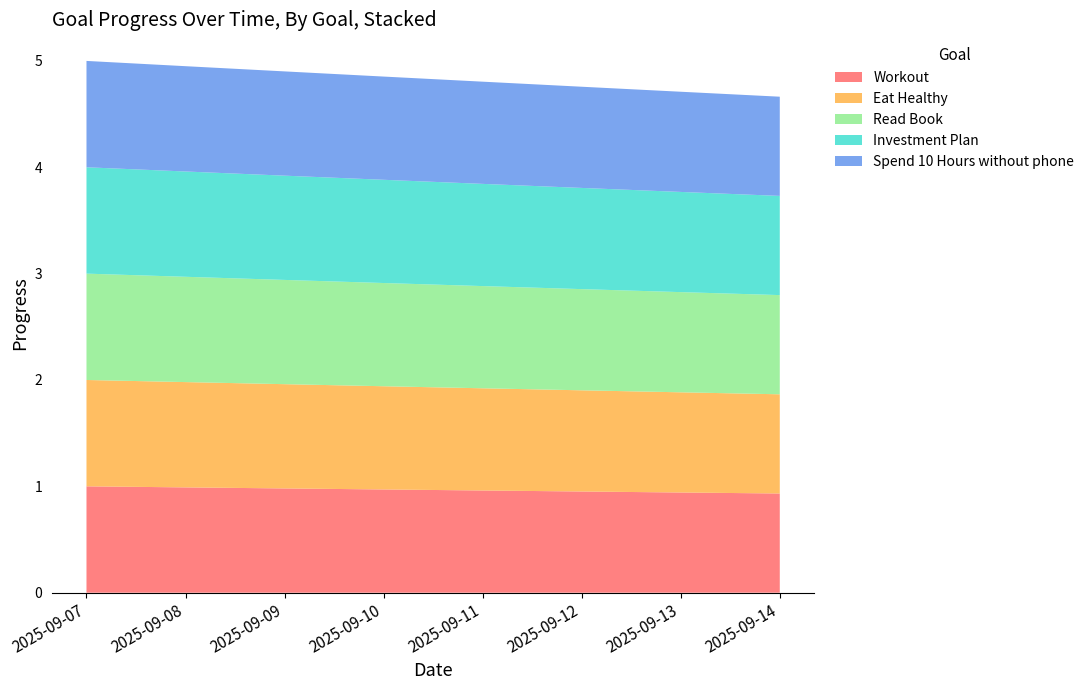

Reading left to right, extract all data points from this chart.

Workout: 2025-09-07=1.0	2025-09-08=1.0	2025-09-09=1.0	2025-09-10=1.0	2025-09-11=1.0	2025-09-12=1.0	2025-09-13=0.9	2025-09-14=0.9
Eat Healthy: 2025-09-07=1.0	2025-09-08=1.0	2025-09-09=1.0	2025-09-10=1.0	2025-09-11=1.0	2025-09-12=1.0	2025-09-13=0.9	2025-09-14=0.9
Read Book: 2025-09-07=1.0	2025-09-08=1.0	2025-09-09=1.0	2025-09-10=1.0	2025-09-11=1.0	2025-09-12=1.0	2025-09-13=0.9	2025-09-14=0.9
Investment Plan: 2025-09-07=1.0	2025-09-08=1.0	2025-09-09=1.0	2025-09-10=1.0	2025-09-11=1.0	2025-09-12=1.0	2025-09-13=0.9	2025-09-14=0.9
Spend 10 Hours without phone: 2025-09-07=1.0	2025-09-08=1.0	2025-09-09=1.0	2025-09-10=1.0	2025-09-11=1.0	2025-09-12=1.0	2025-09-13=0.9	2025-09-14=0.9